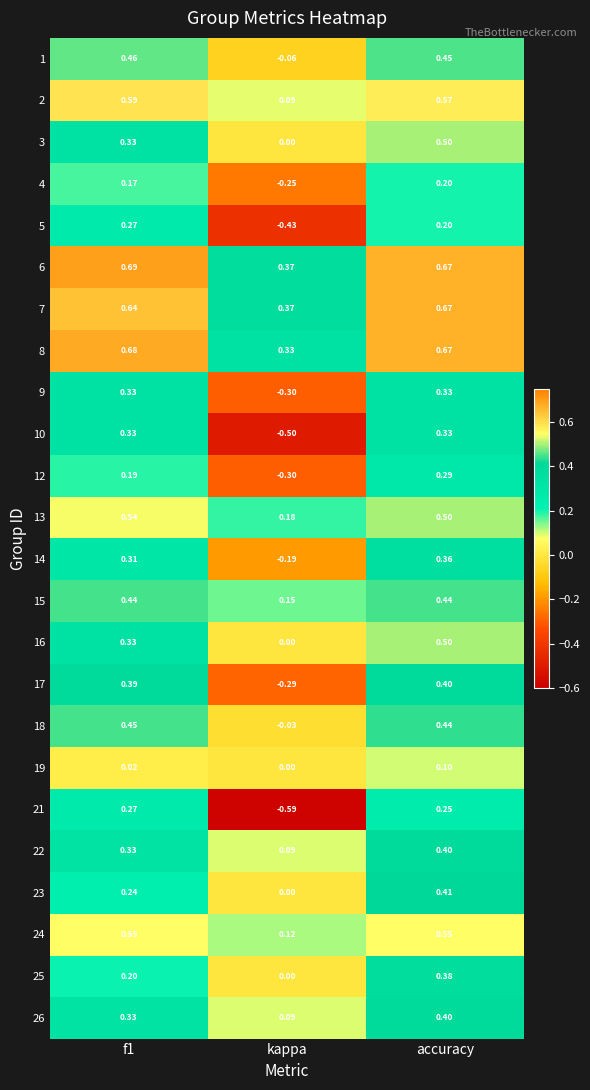

Is the value of 19 at kappa greater than the value of 12 at kappa?

Yes